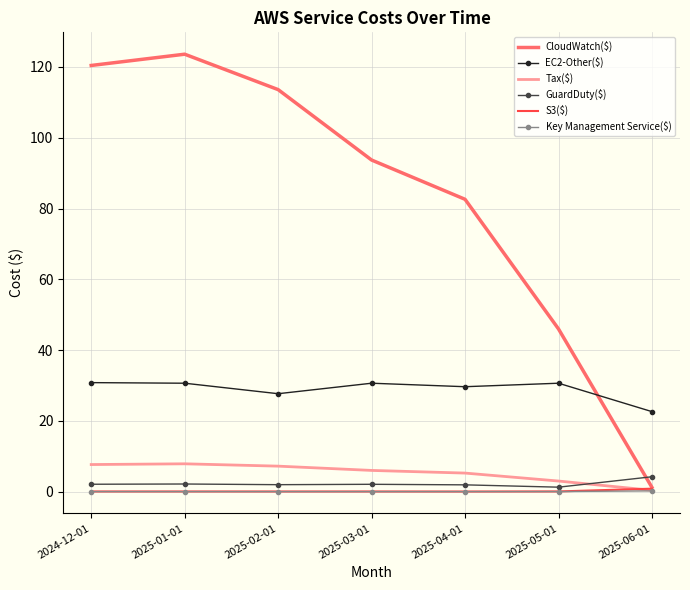

Between 2025-03-01 and 2025-06-01, which series saw the biggest shift?

CloudWatch($)